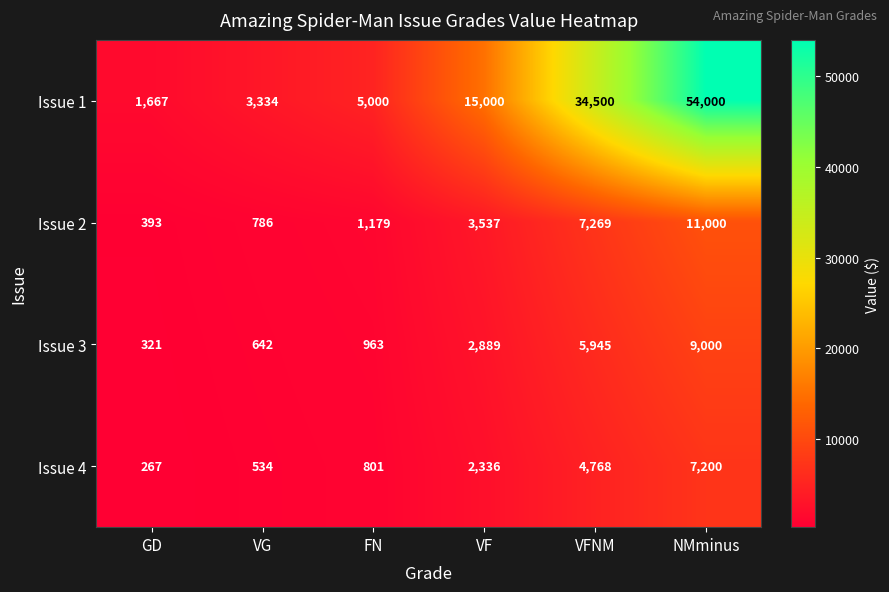

Reading left to right, list all the values displayed in this chart.

Issue 1: 1667	3334	5000	15000	34500	54000
Issue 2: 393	786	1179	3537	7269	11000
Issue 3: 321	642	963	2889	5945	9000
Issue 4: 267	534	801	2336	4768	7200